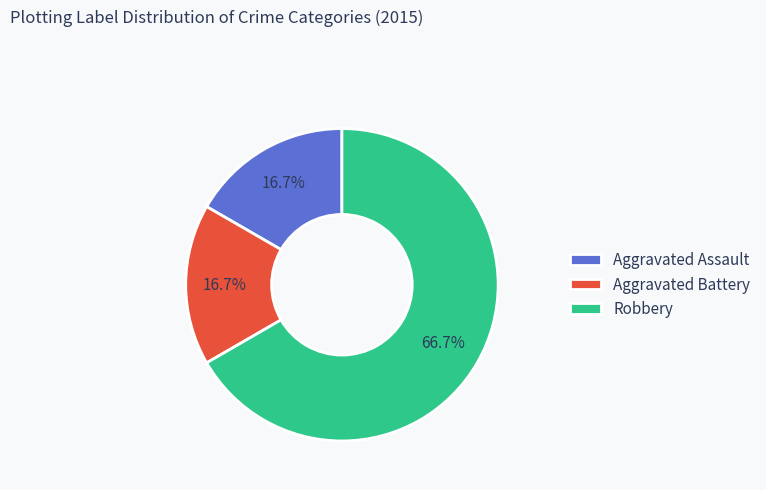

How many slices are in this pie chart?

3